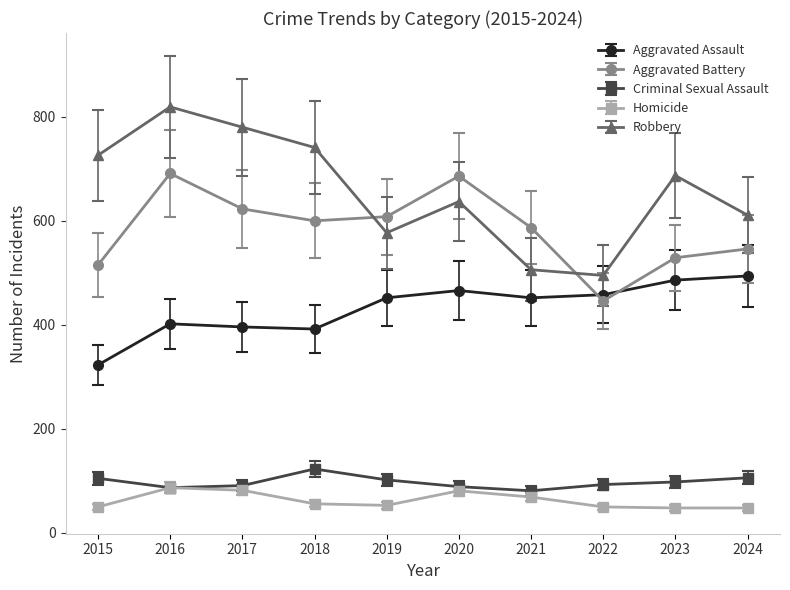

What value does the Robbery series have at 2022?

495